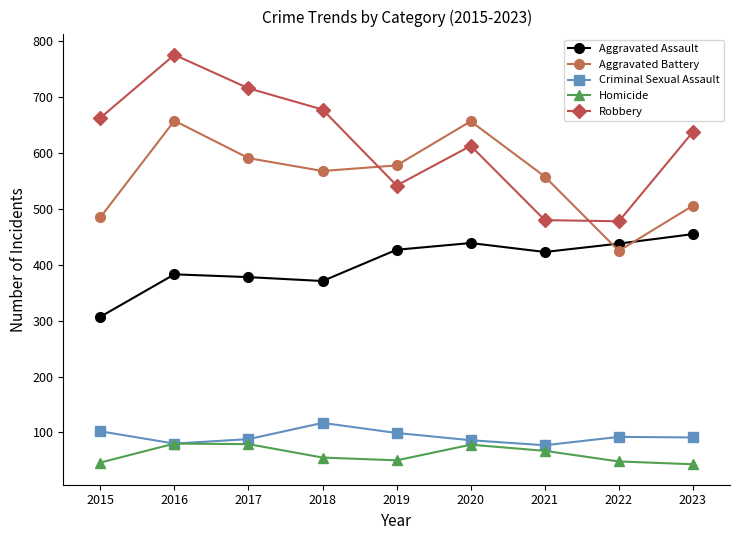

Which series has the largest total across all categories?

Robbery